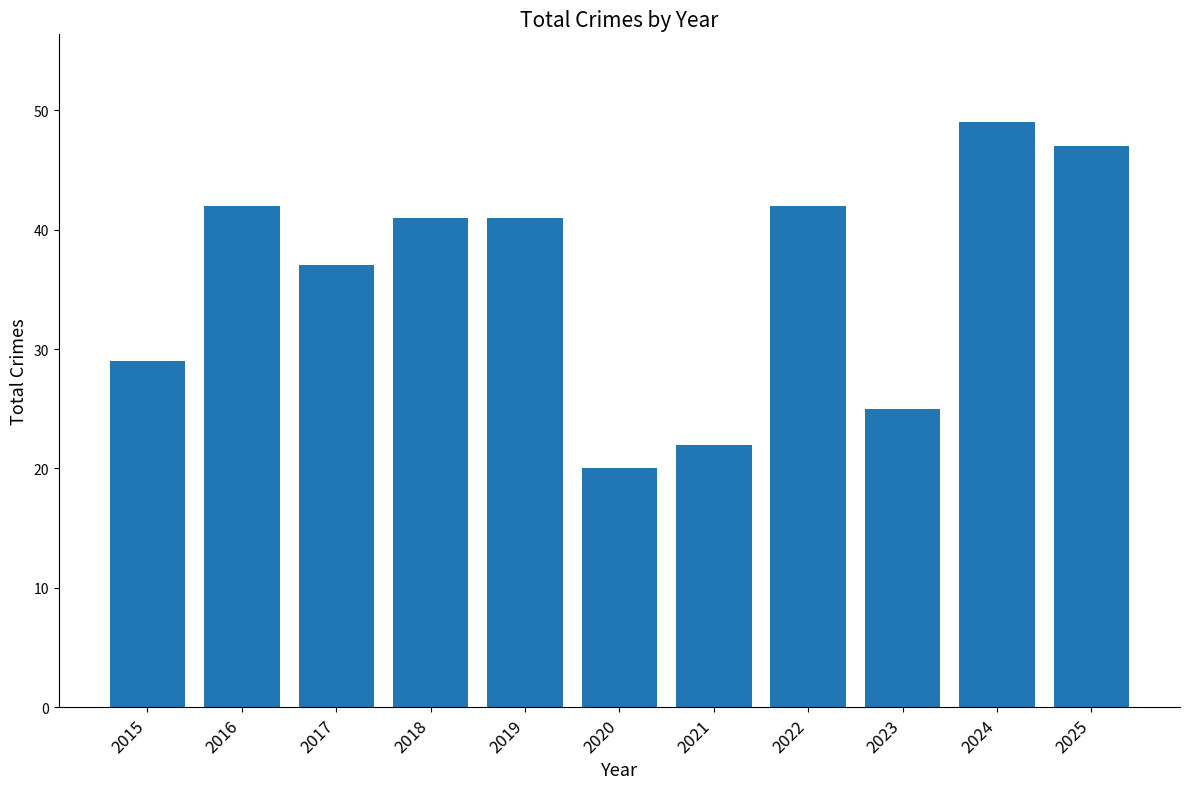

How many categories are shown in the chart?

11